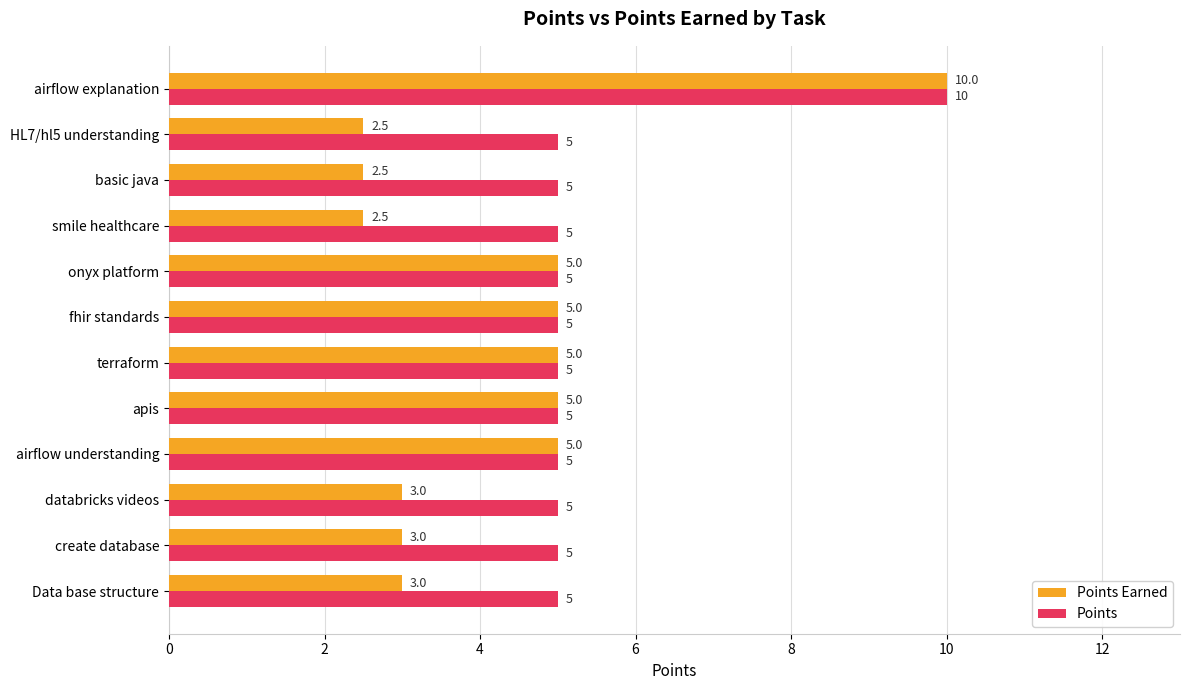

Rank the series by their average value, from lowest to highest.

Points Earned, Points